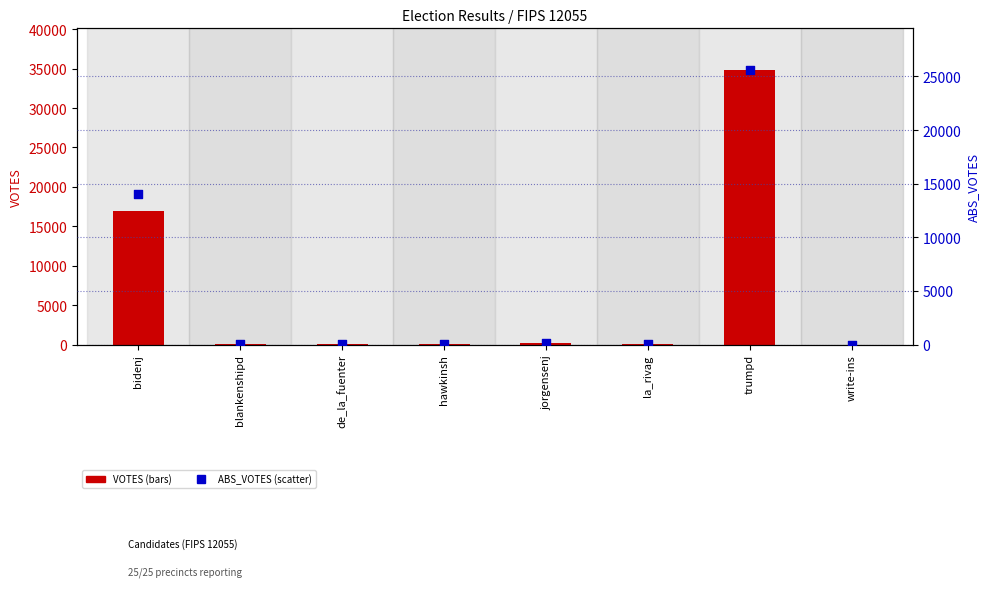

What is the total value across all series at hawkinsh?

85